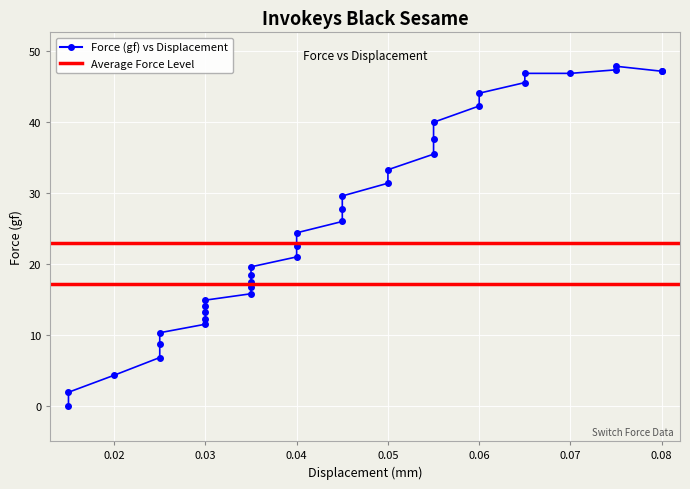

Rank the categories by value from lowest to highest.

0.015, 0.015, 0.02, 0.025, 0.025, 0.025, 0.03, 0.03, 0.03, 0.03, 0.03, 0.035, 0.035, 0.035, 0.035, 0.035, 0.04, 0.04, 0.04, 0.045, 0.045, 0.045, 0.05, 0.05, 0.055, 0.055, 0.055, 0.06, 0.06, 0.065, 0.065, 0.07, 0.08, 0.08, 0.075, 0.075